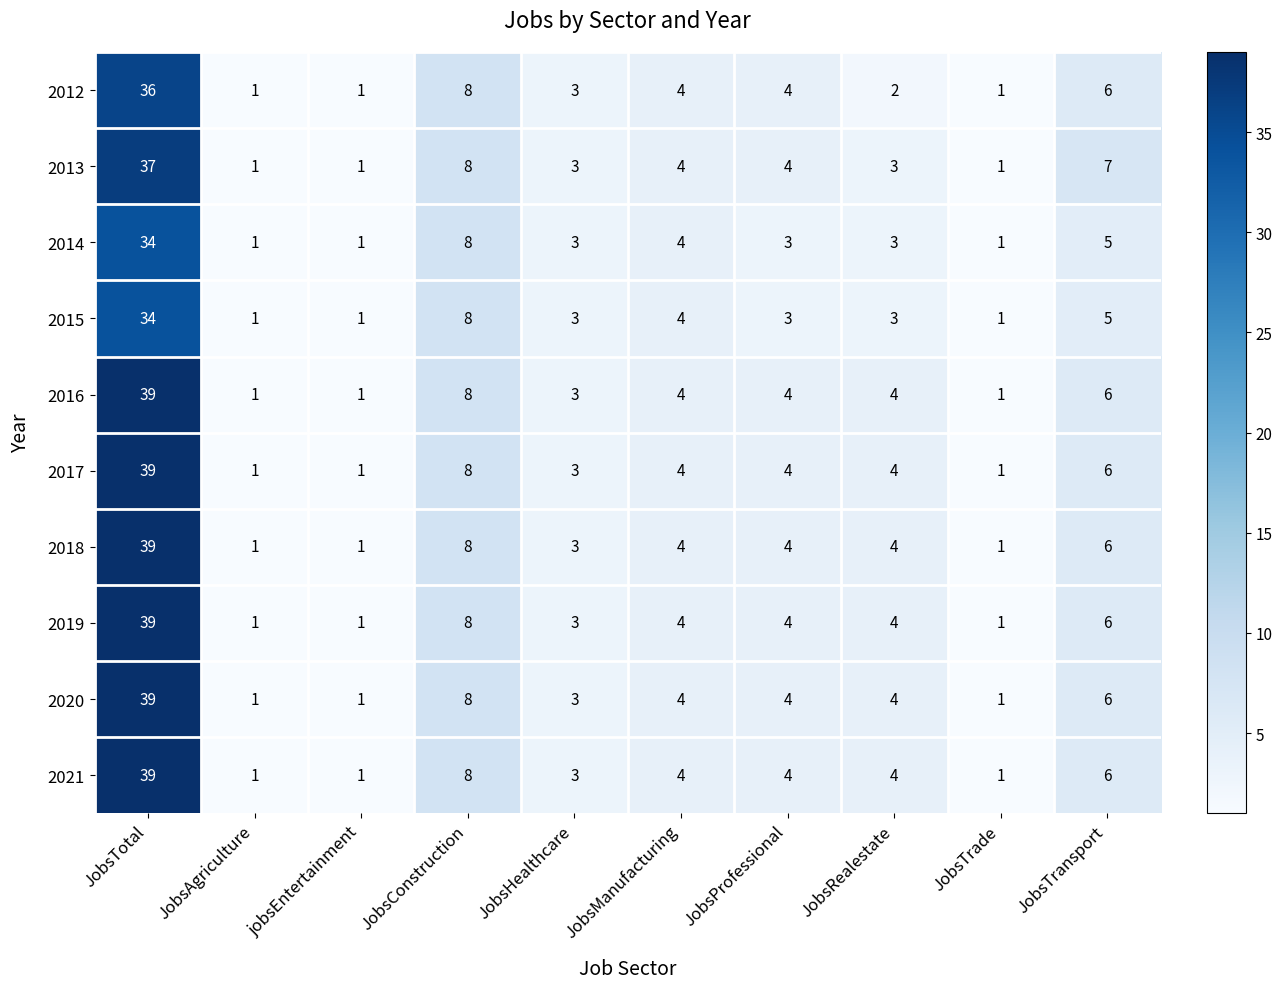

What is the spread (max minus min) of values at JobsTotal?

5